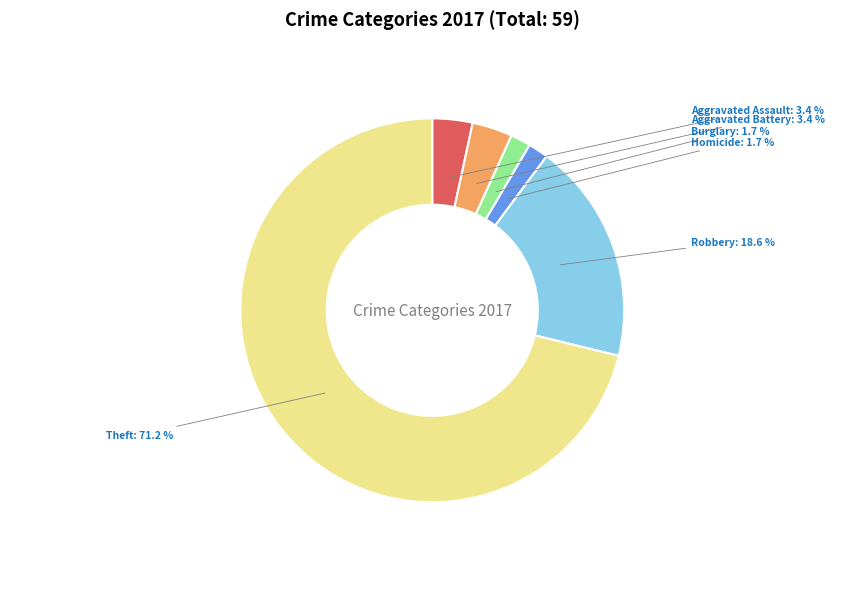

Is there any slice that represents more than half of the pie?

Yes